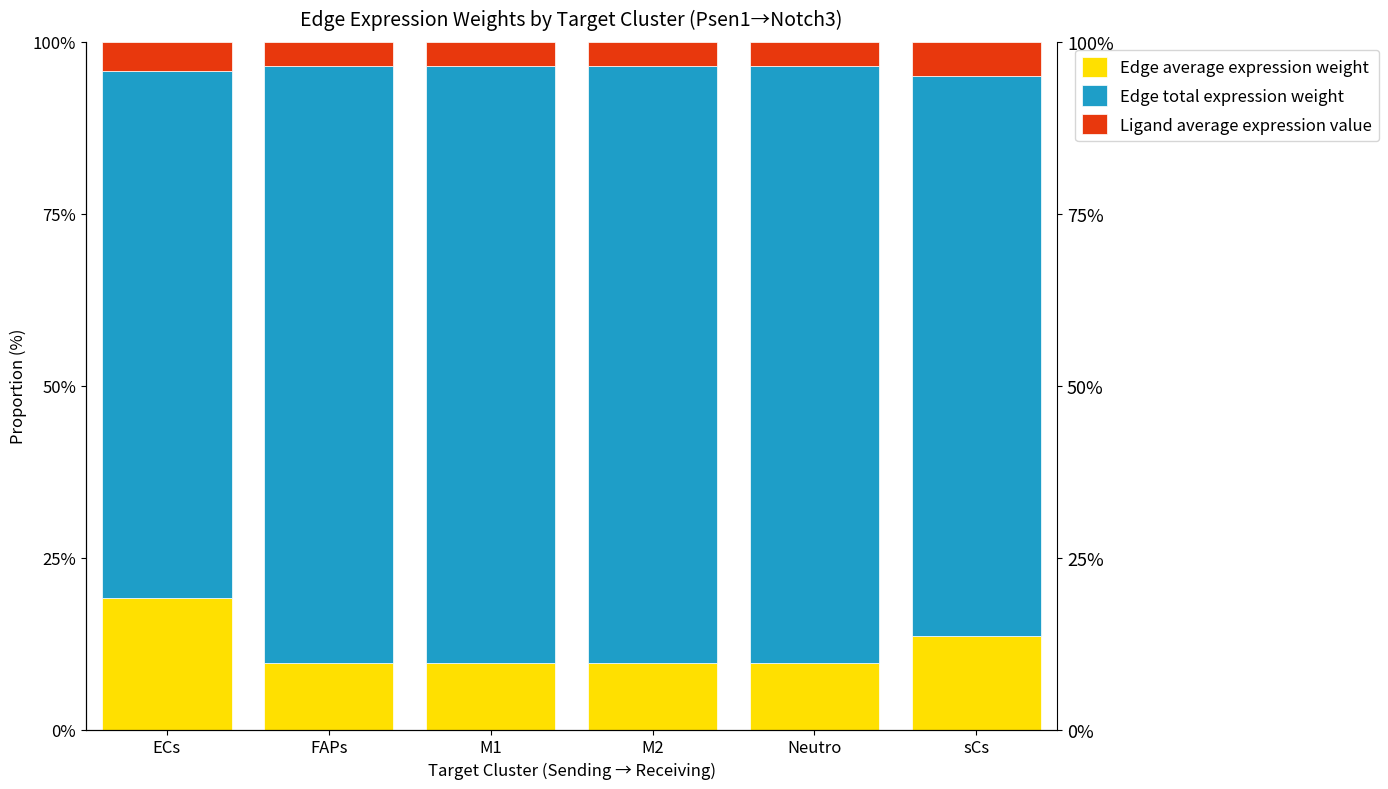

Reading left to right, transcribe all the data shown in this chart.

Edge average expression weight: ECs=19.2	FAPs=9.6	M1=9.6	M2=9.6	Neutro=9.6	sCs=13.6
Edge total expression weight: ECs=76.6	FAPs=86.8	M1=86.8	M2=86.8	Neutro=86.8	sCs=81.4
Ligand average expression value: ECs=4.2	FAPs=3.5	M1=3.5	M2=3.5	Neutro=3.5	sCs=5.0